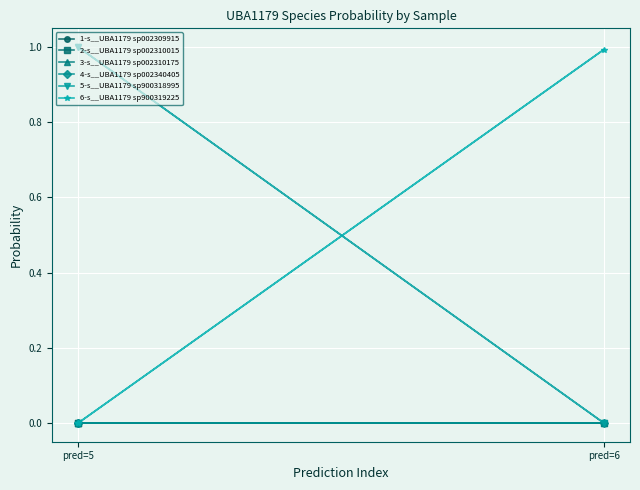

What is the maximum value shown in the chart?

1.0